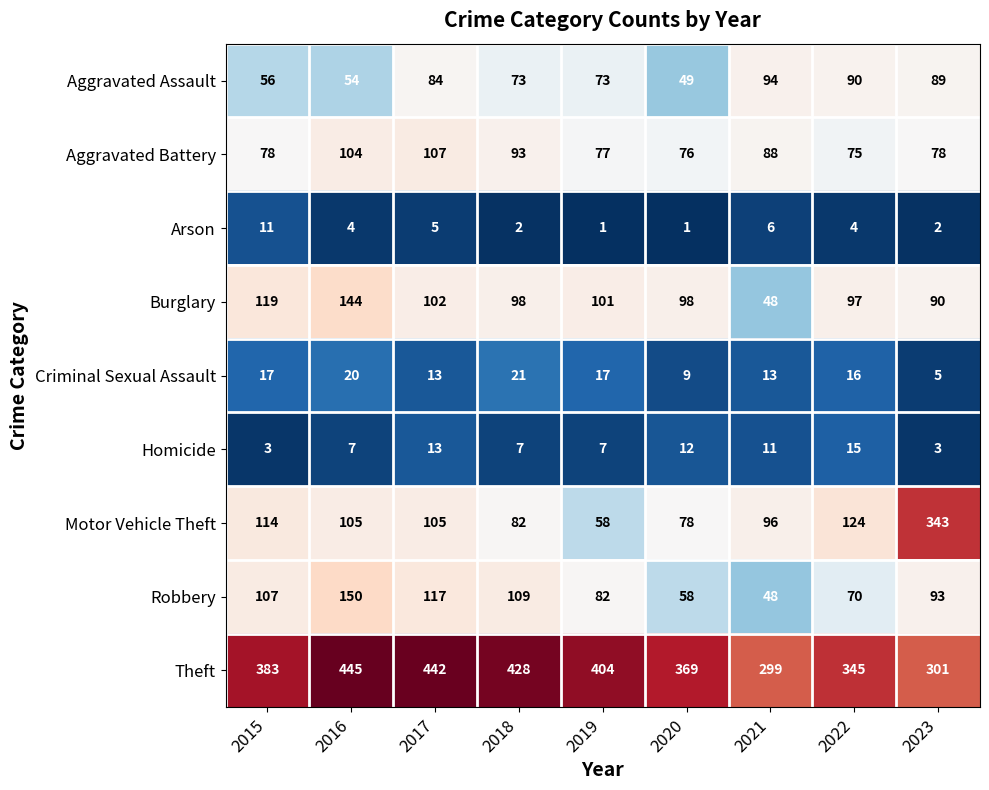

What value does the Motor Vehicle Theft series have at 2022, to the nearest 5?

125